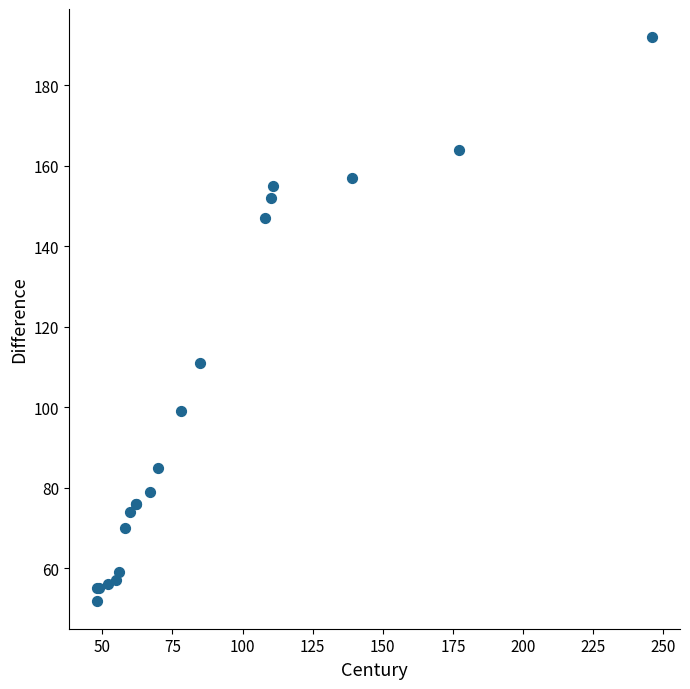

What Y value in the scatter plot is closest to 122?

111